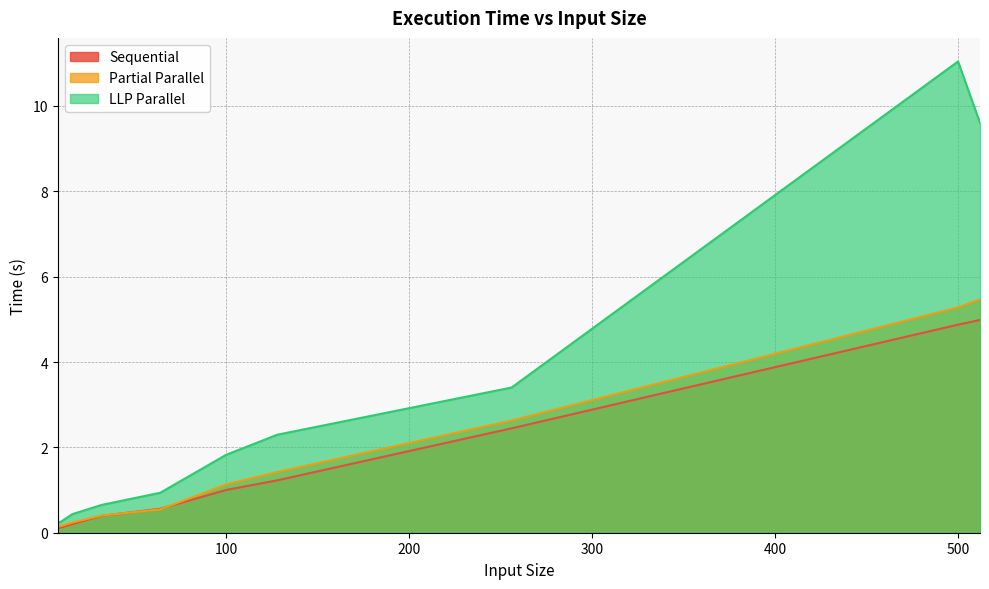

At which label is Sequential closest to 2?

256